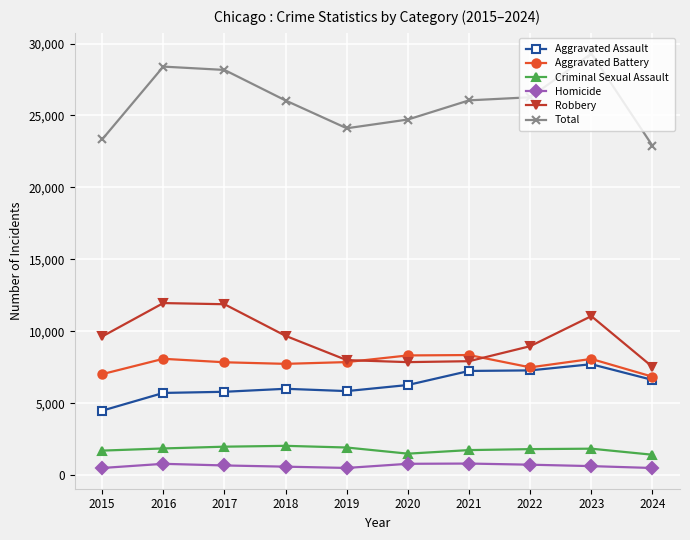

Which series has the largest range (max minus min)?

Total